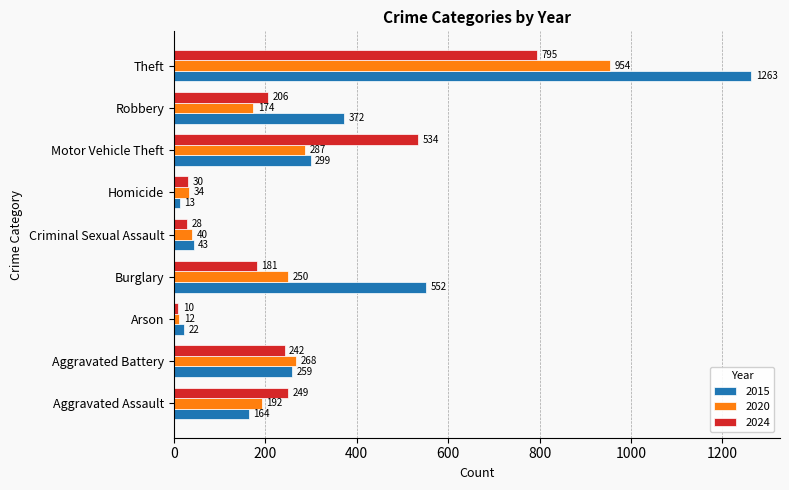

What is the sum of all 2020 values?

2211